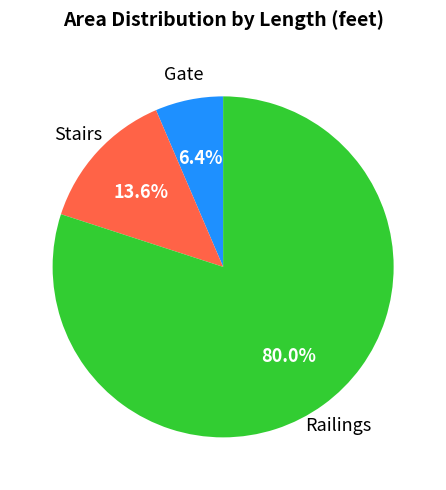

Do Gate and Stairs together represent more than half of the pie?

No